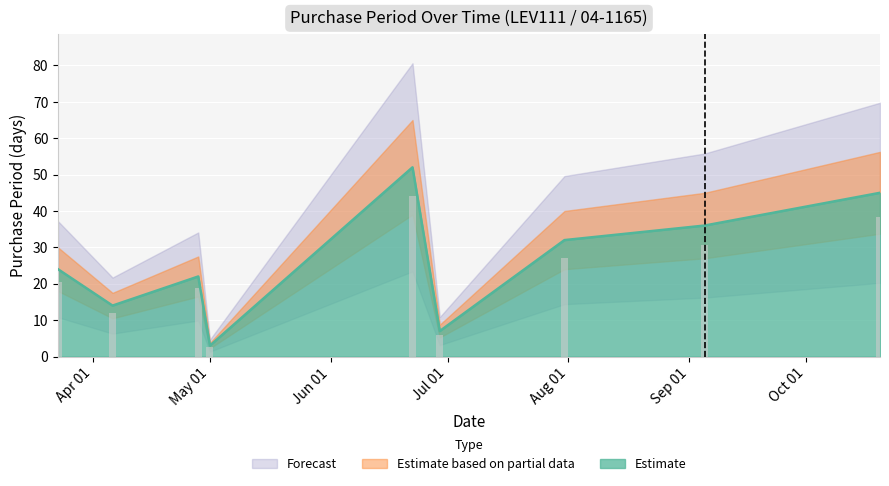

What is the lowest value of the Estimate series?

3